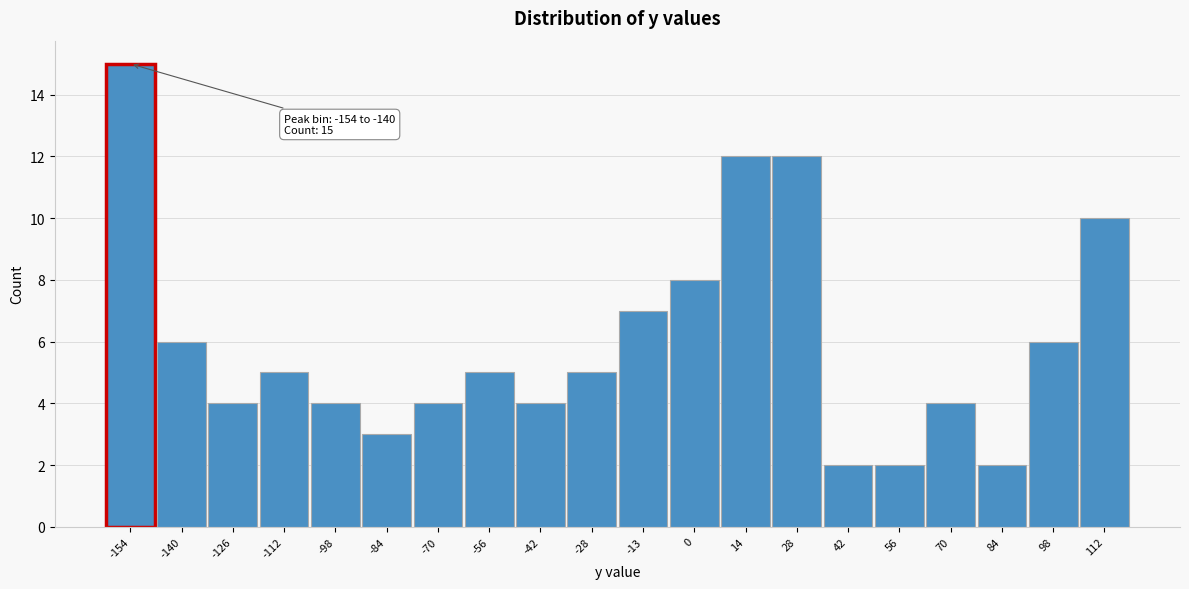

Reading right to left, list all the values displayed in this chart.

112=10	98=6	84=2	70=4	56=2	42=2	28=12	14=12	0=8	-13=7	-28=5	-42=4	-56=5	-70=4	-84=3	-98=4	-112=5	-126=4	-140=6	-154=15